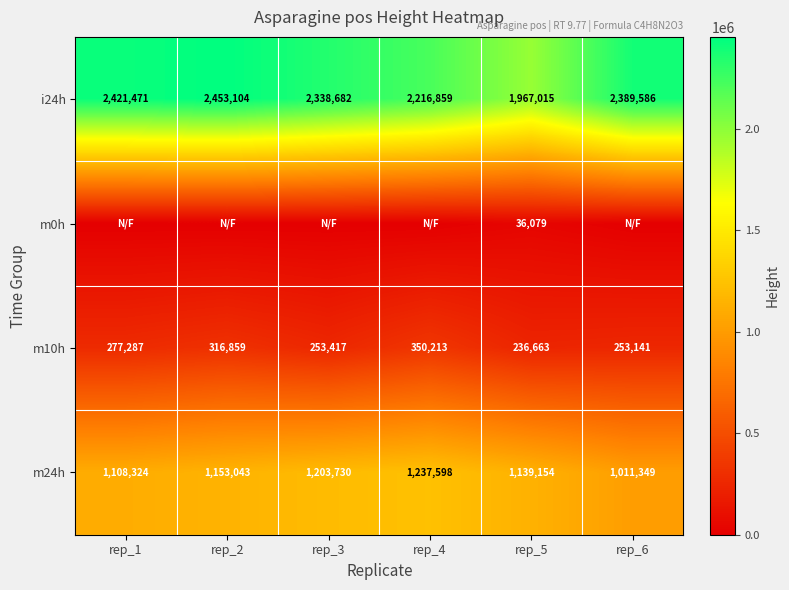

The value of m10h at rep_2 is 127635. True or false?

False